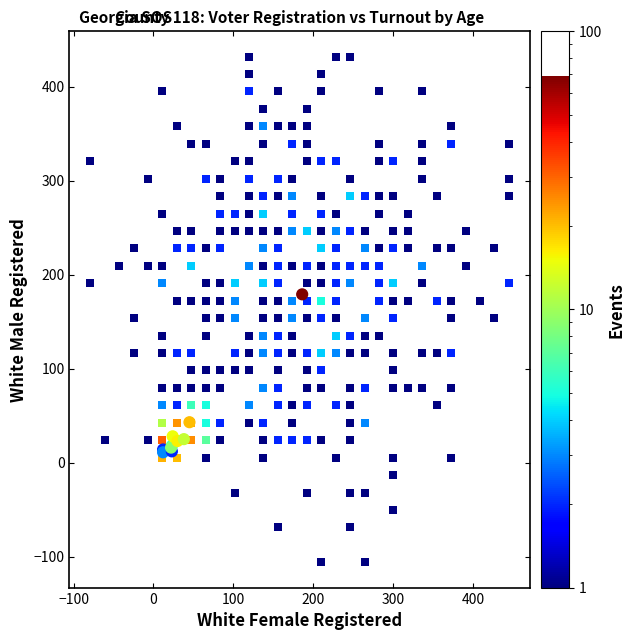

What Y value in the scatter plot is closest to 95?

43